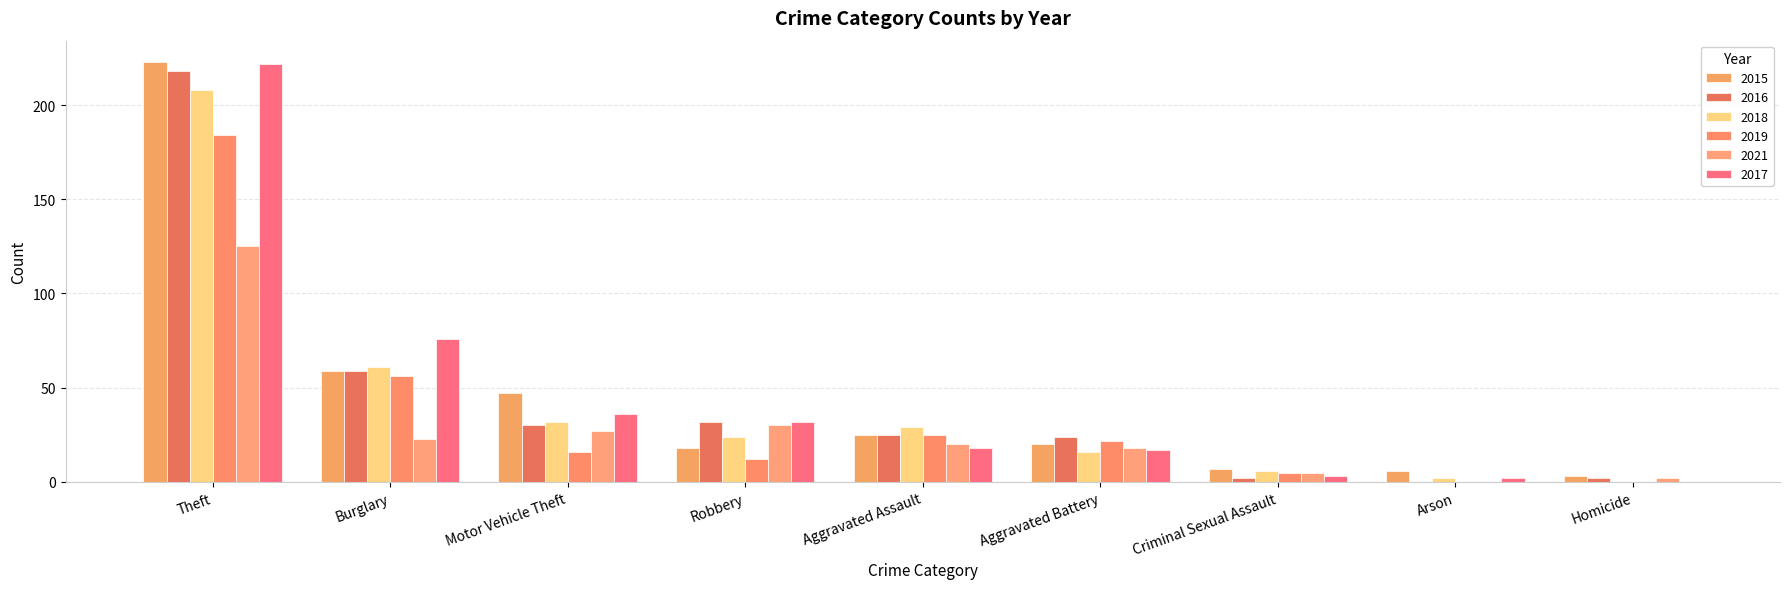

How many distinct data groups are displayed?

6